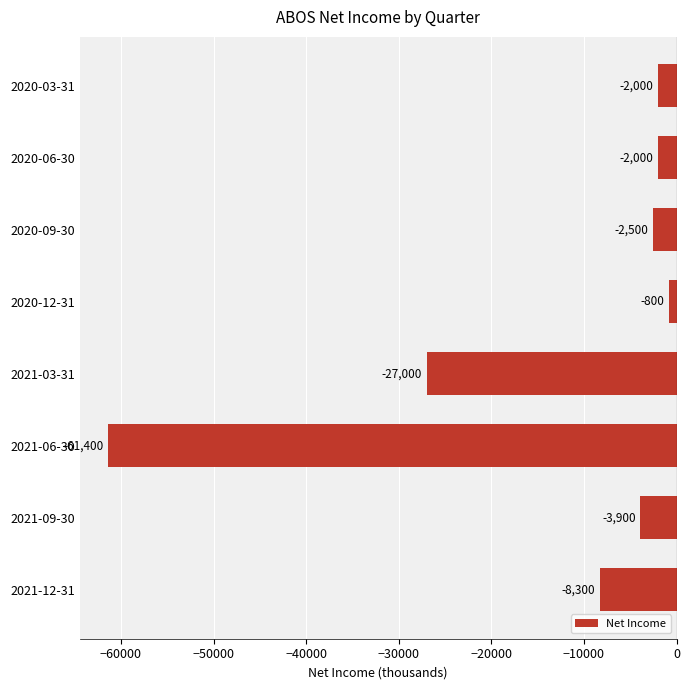

How many distinct data groups are displayed?

1